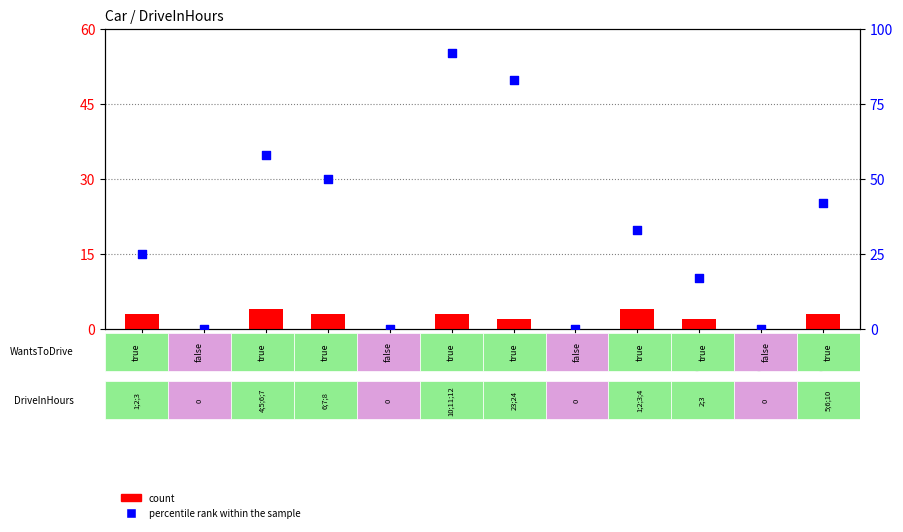

Which series has the widest spread of Y values?

percentile rank within the sample